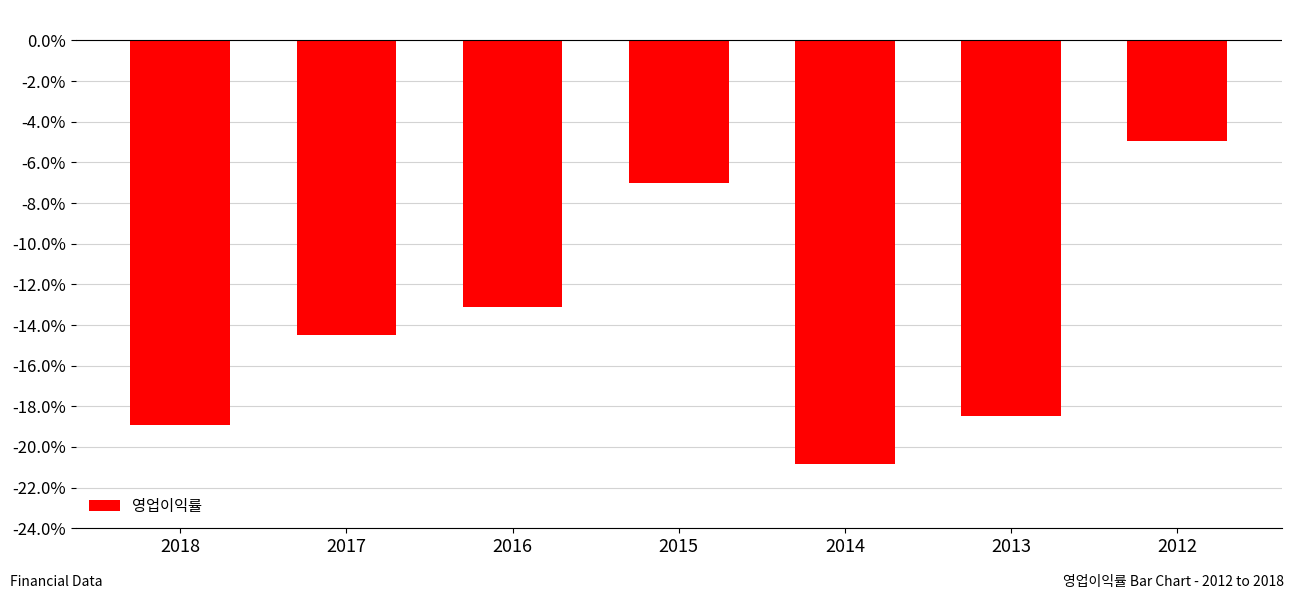

Where is the data nearest to the value -12?

2016